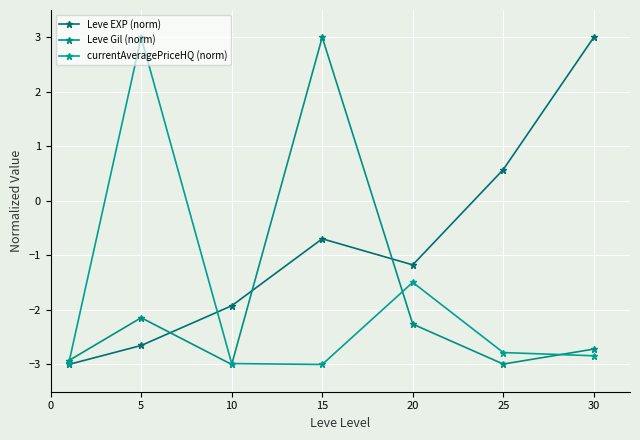

Reading right to left, transcribe all the data shown in this chart.

Leve EXP (norm): 3.0	0.6	-1.2	-0.7	-1.9	-2.7	-3.0
Leve Gil (norm): -2.7	-3.0	-2.3	3.0	-3.0	-2.1	-2.9
currentAveragePriceHQ (norm): -2.8	-2.8	-1.5	-3.0	-3.0	3.0	-3.0